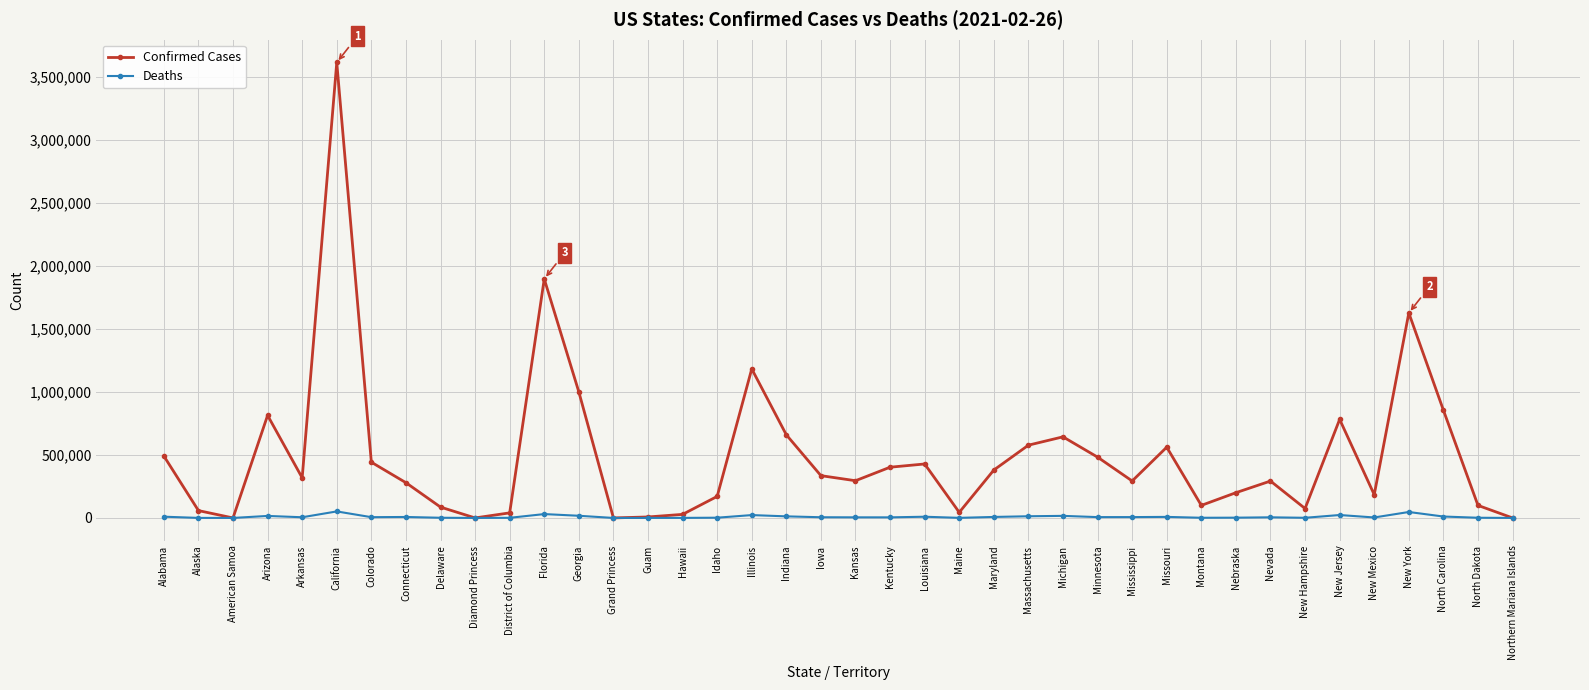

What is the average value of the Deaths series?

9129